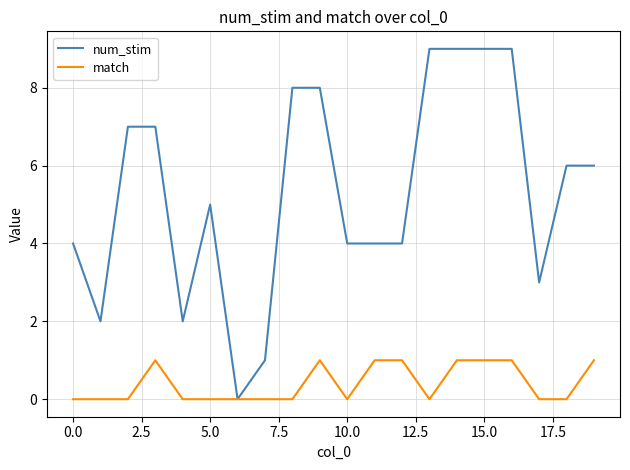

Rank the series by their maximum value, from highest to lowest.

num_stim, match